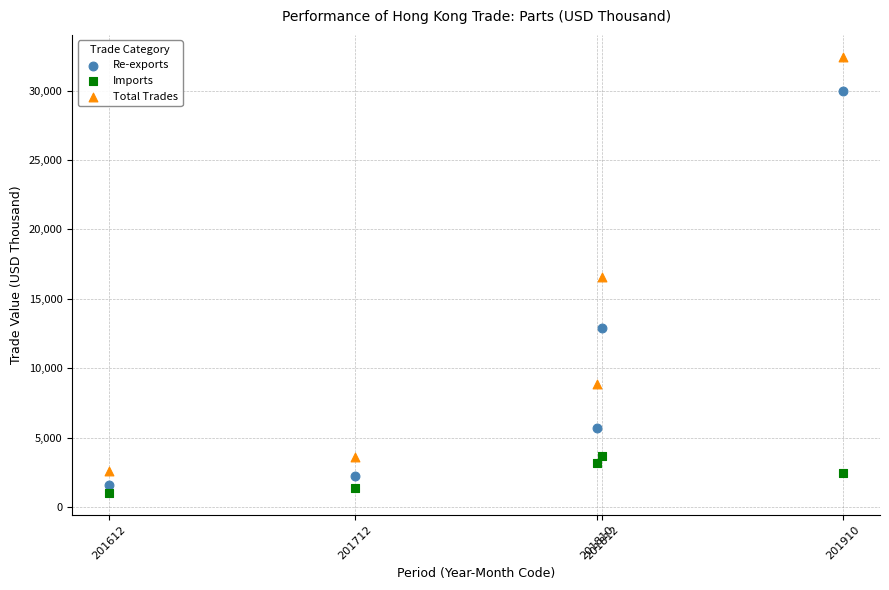

Across all data points, what is the range of X values (max minus min)?

298.0